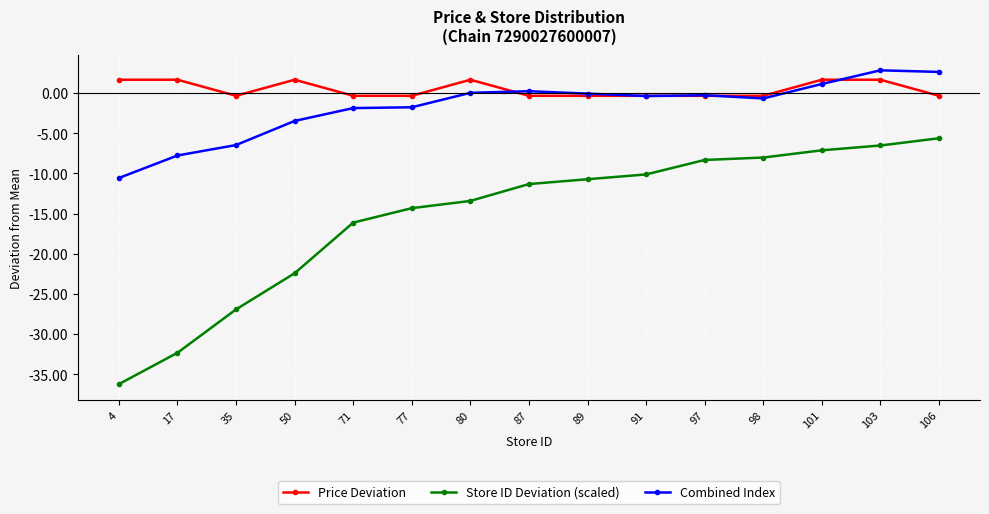

How many data points does each series have?

15